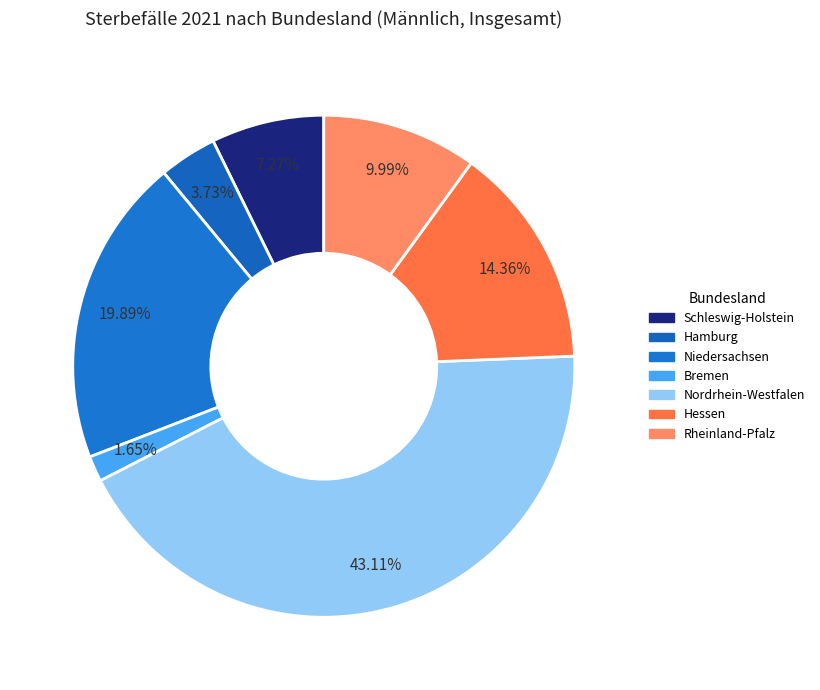

Does any single category account for the majority?

No